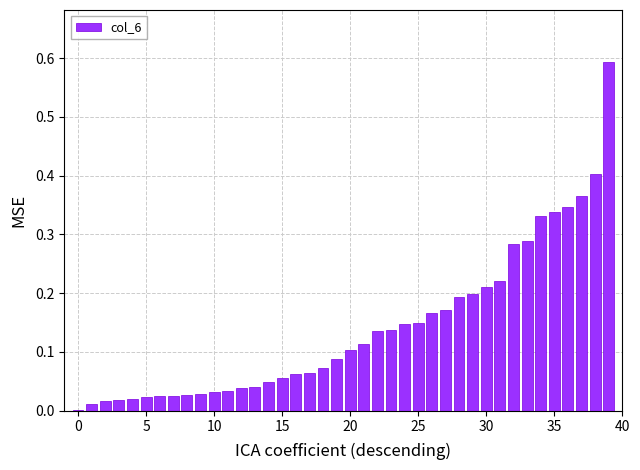

What is the sum of all values?

5.6